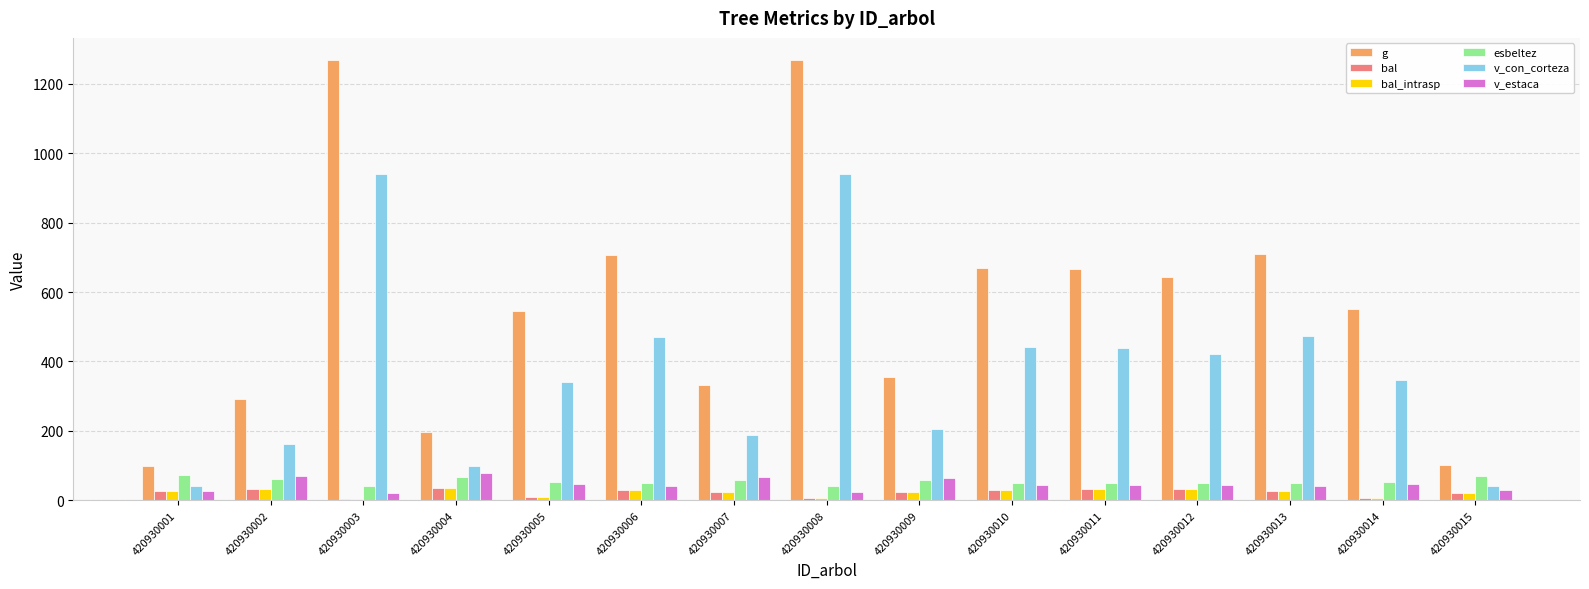

Is the value of bal_intrasp at 420930002 greater than the value of v_con_corteza at 420930005?

No